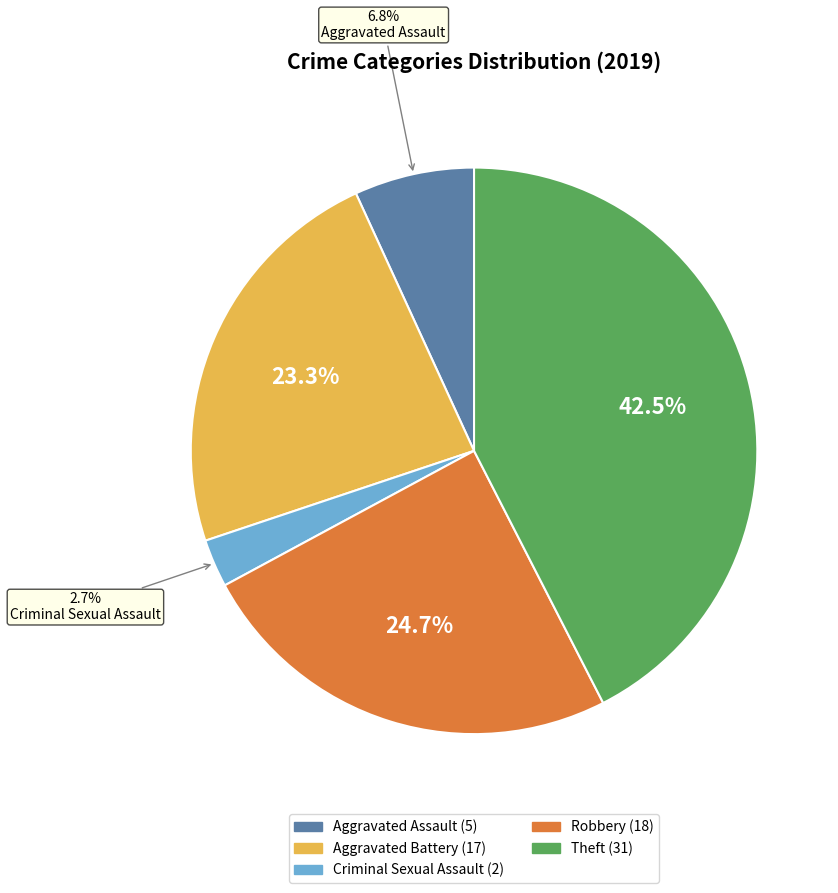

Is there any slice that represents more than half of the pie?

No